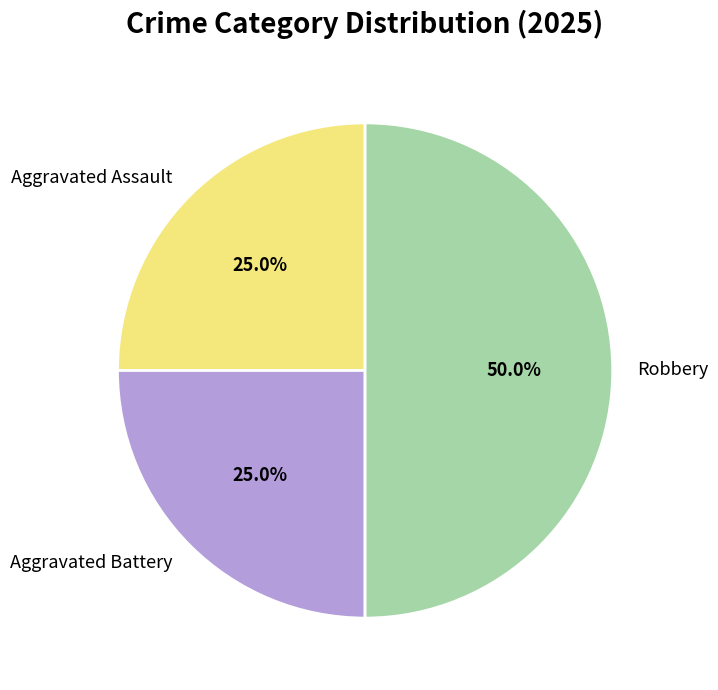

True or false: Aggravated Battery accounts for 12% of the total.

False